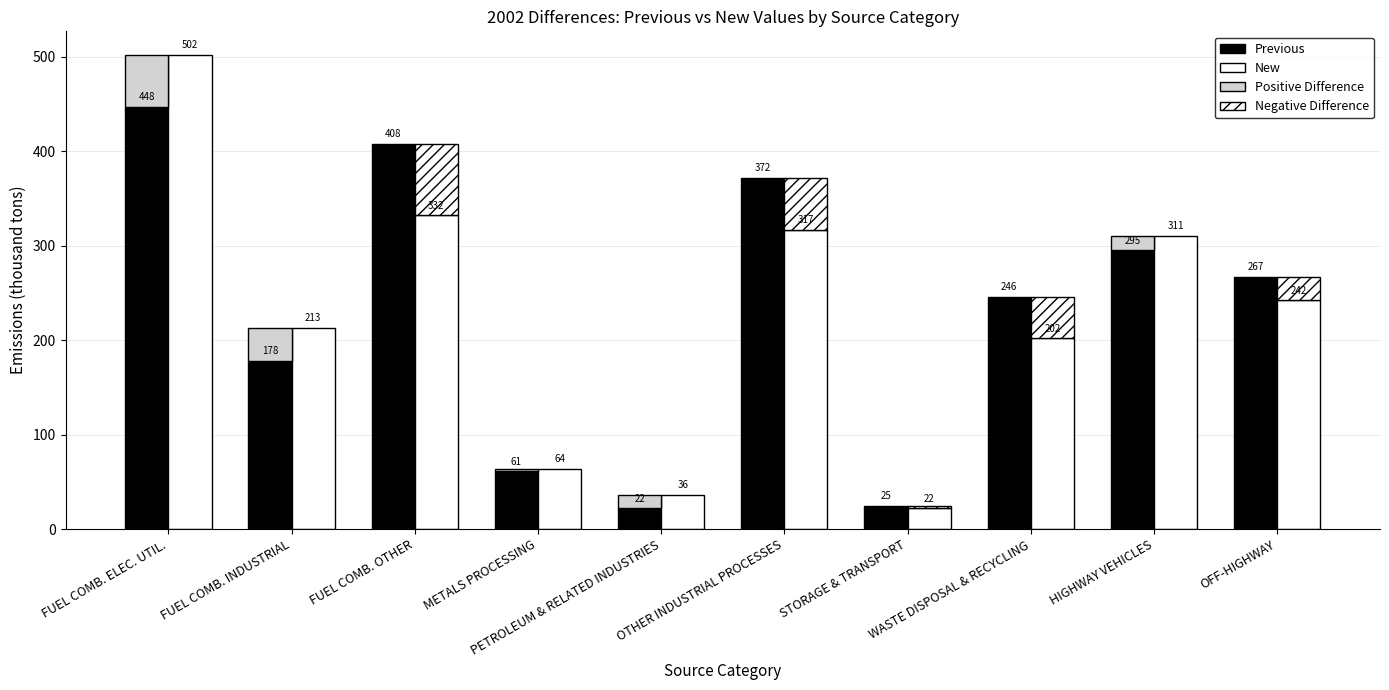

List the series in order of their peak value, highest first.

New, Previous